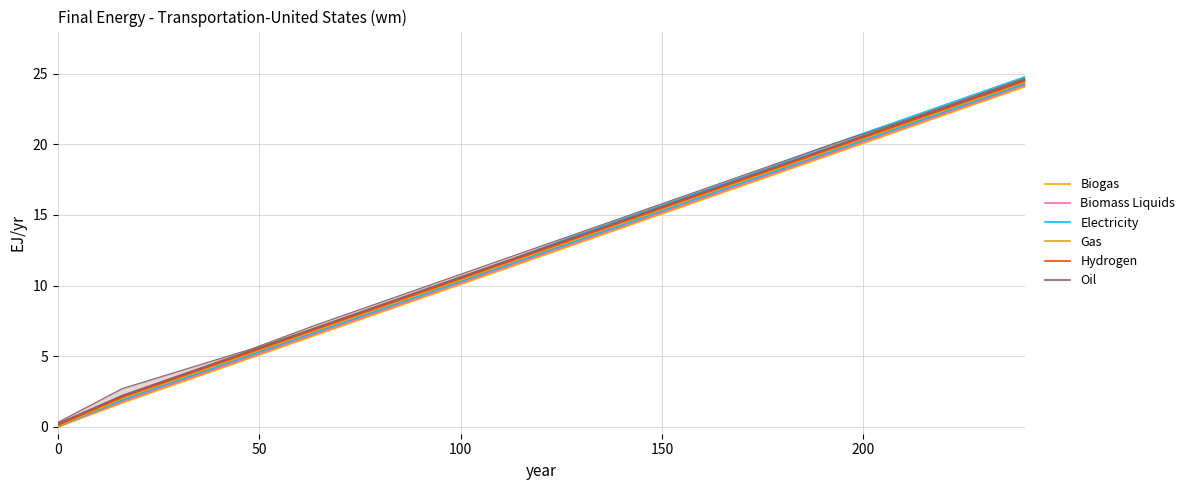

Reading left to right, what are all the values shown in this chart?

Biogas: 0.0	1.7	3.3	4.9	6.5	8.1	9.7	11.3	12.9	14.5	16.1	17.7	19.3	20.9	22.5	24.1
Biomass Liquids: 0.0	1.8	3.4	5.0	6.6	8.2	9.8	11.4	13.0	14.6	16.2	17.8	19.4	21.0	22.6	24.2
Electricity: 0.0	1.9	3.5	5.1	6.7	8.3	9.9	11.5	13.1	14.7	16.3	17.9	19.5	21.1	22.7	24.3
Gas: 0.0	2.0	3.6	5.2	6.8	8.4	10.0	11.6	13.2	14.8	16.4	18.0	19.6	21.2	22.8	24.4
Hydrogen: 0.1	2.1	3.7	5.3	6.9	8.5	10.1	11.7	13.3	14.9	16.5	18.1	19.7	21.3	22.9	24.5
Oil: 0.2	2.2	3.8	5.4	7.0	8.6	10.2	11.8	13.4	15.0	16.6	18.2	19.8	21.4	23.0	24.6